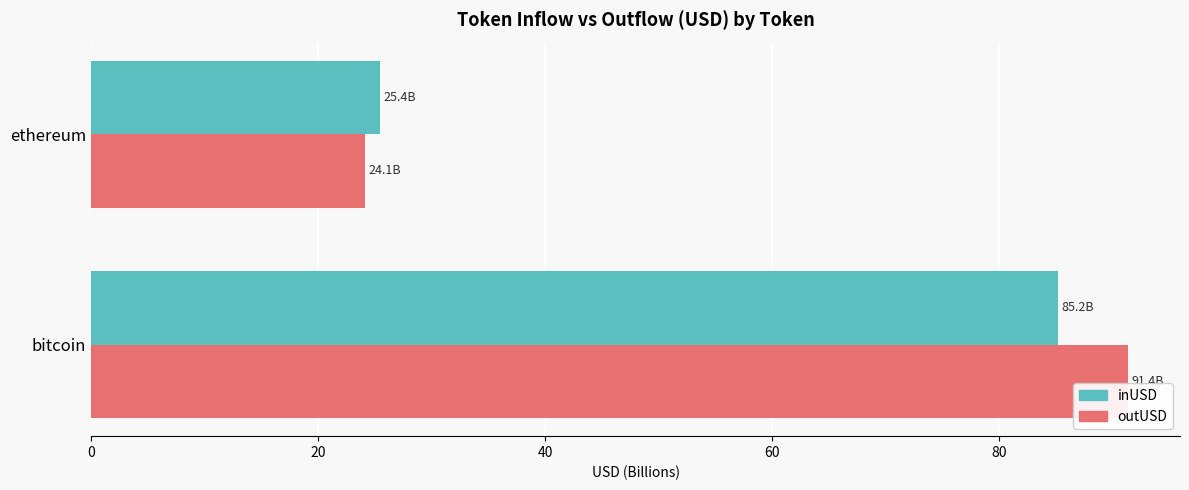

Where is outUSD nearest to the value 57?

ethereum